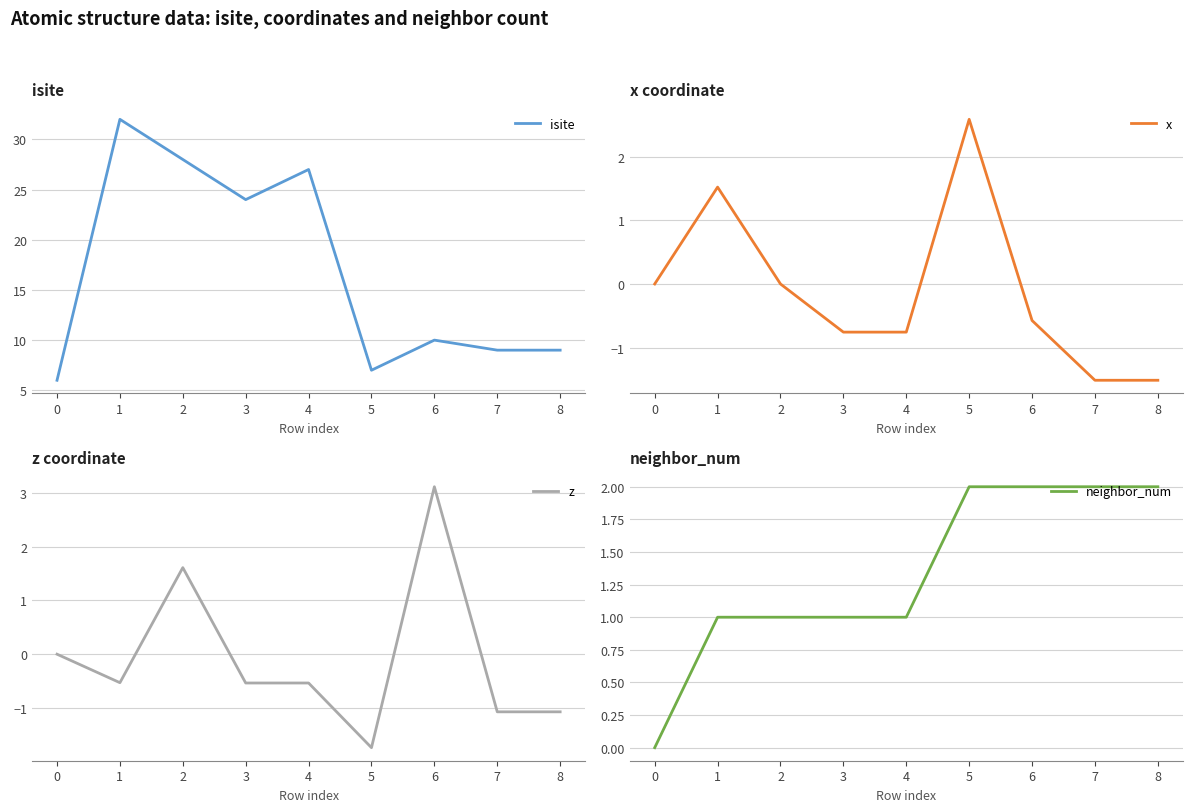

How many positive values does the z series have?

2